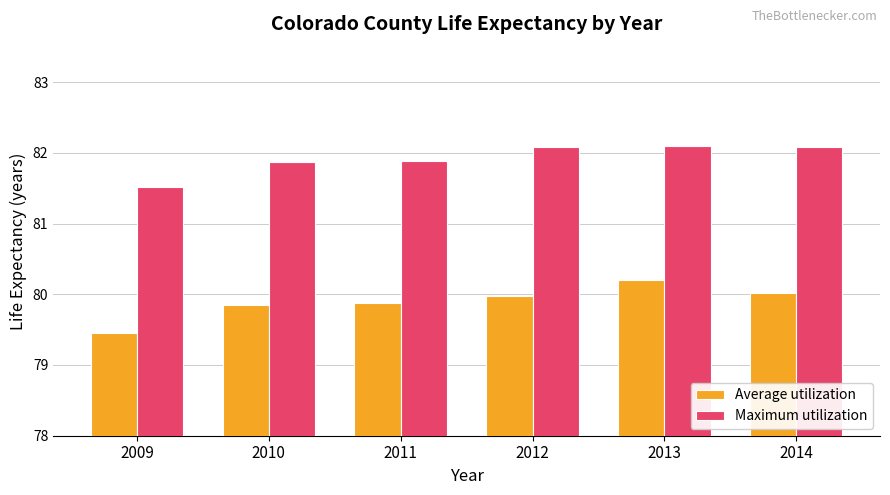

What is the maximum value for Average utilization?

80.2